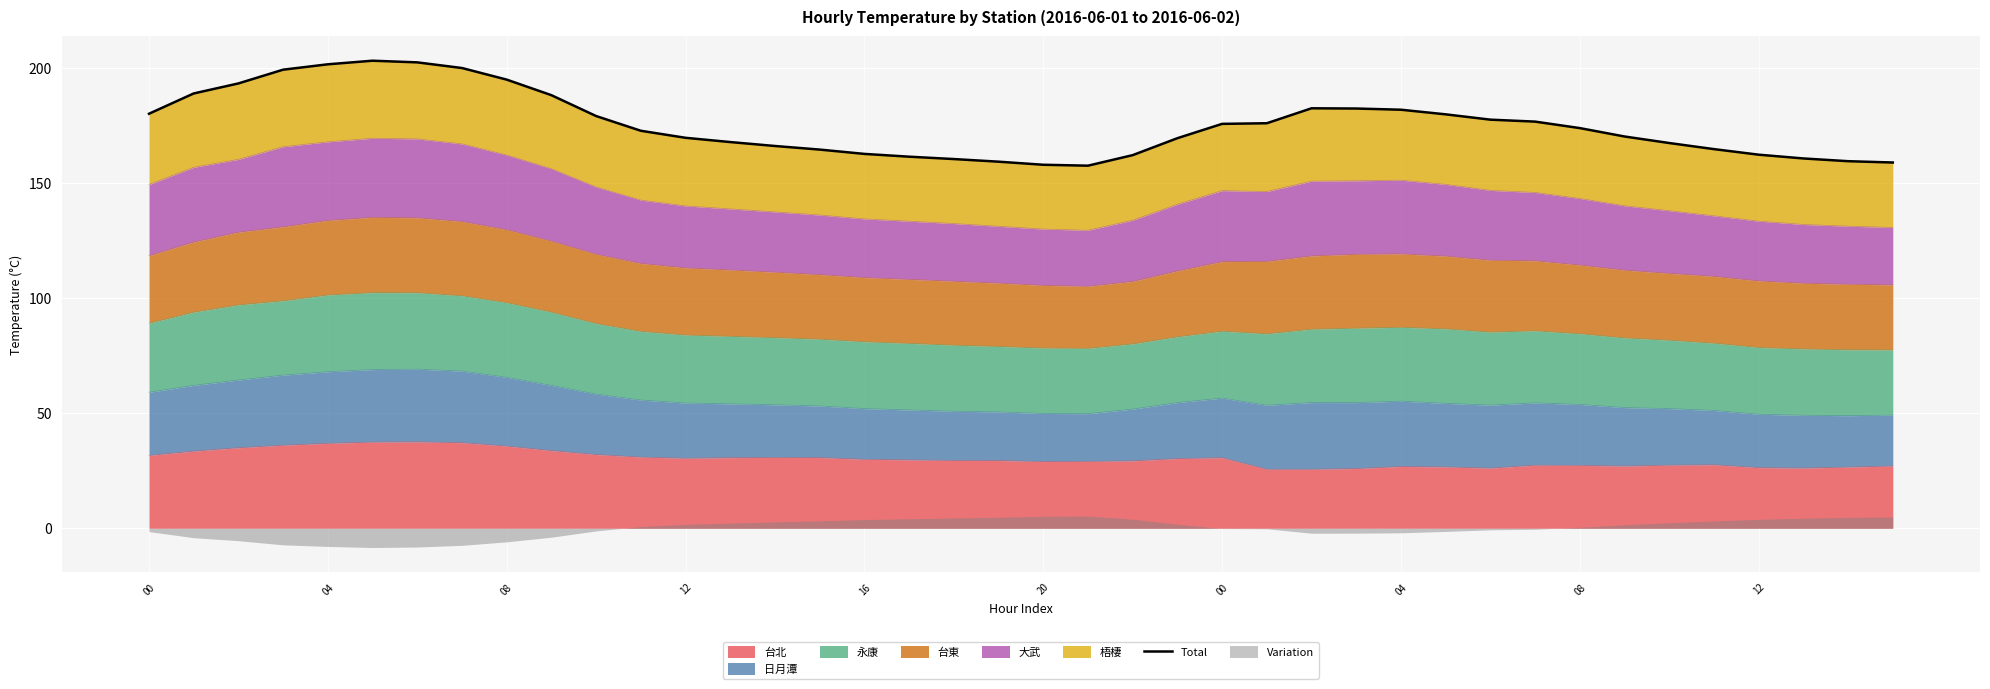

The value at 31 is 176.8. True or false?

True